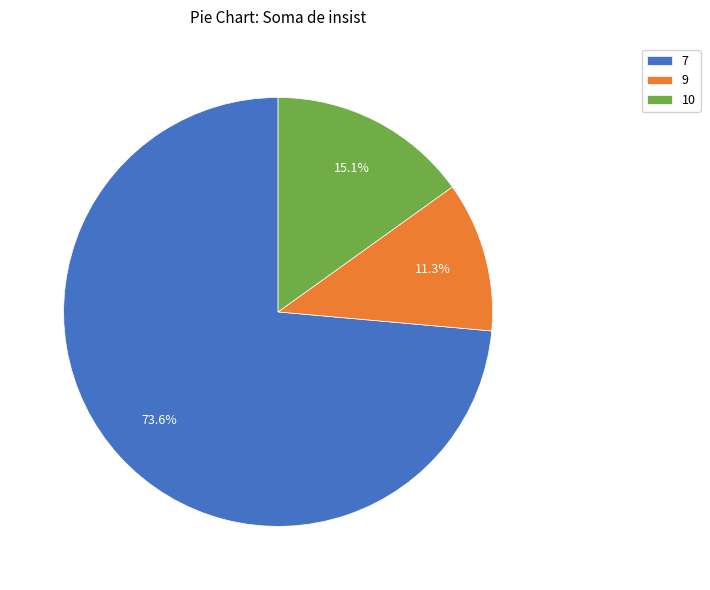

Rank the categories by value from lowest to highest.

9, 10, 7